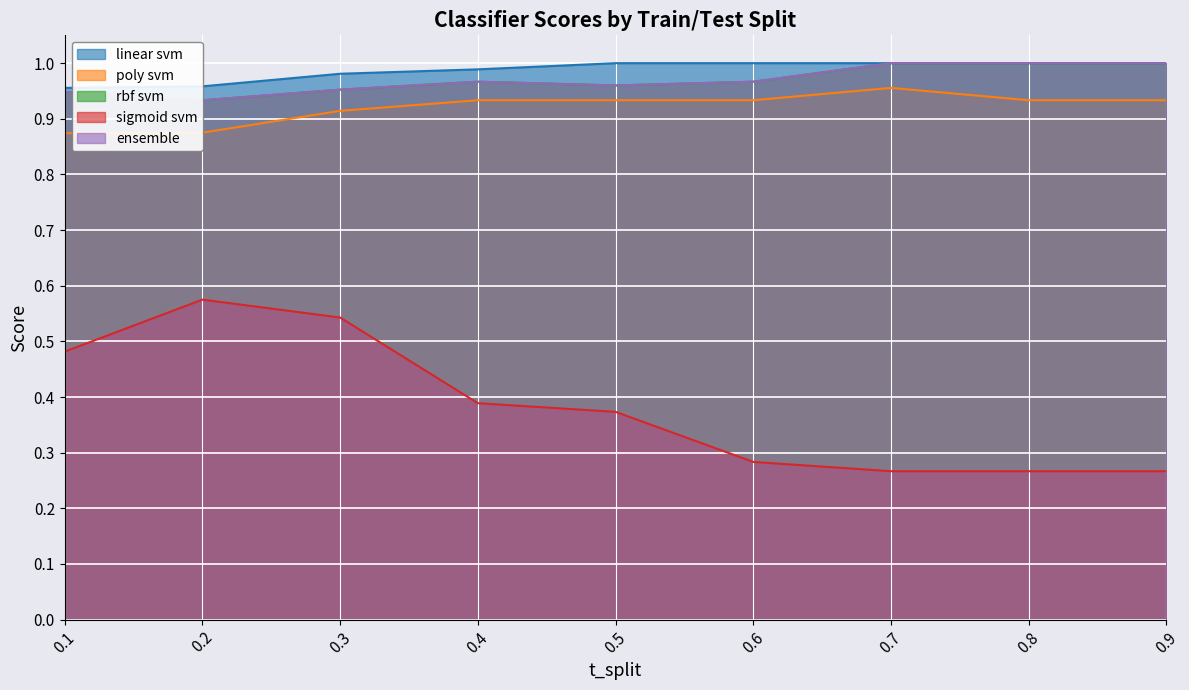

At how many categories does at least one series exceed 0?

9